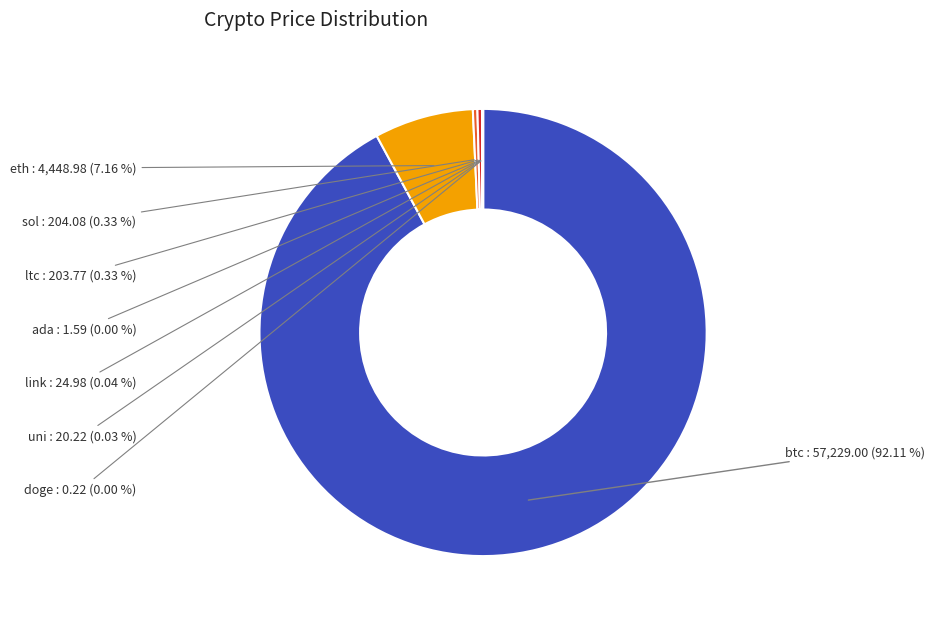

True or false: sol accounts for 6% of the total.

False